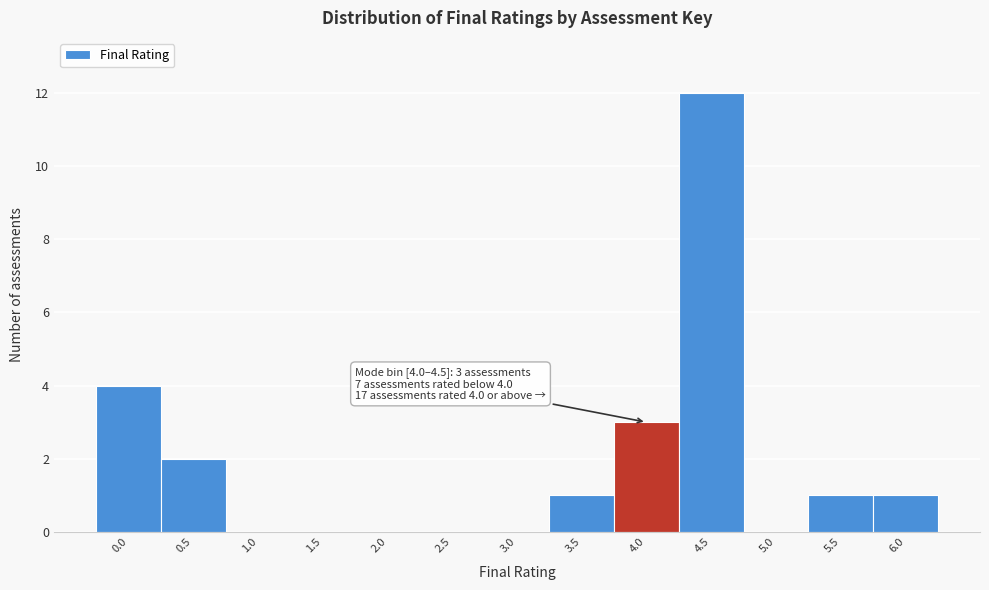

Reading left to right, transcribe all the data shown in this chart.

0.0=4	0.5=2	1.0=0	1.5=0	2.0=0	2.5=0	3.0=0	3.5=1	4.0=3	4.5=12	5.0=0	5.5=1	6.0=1